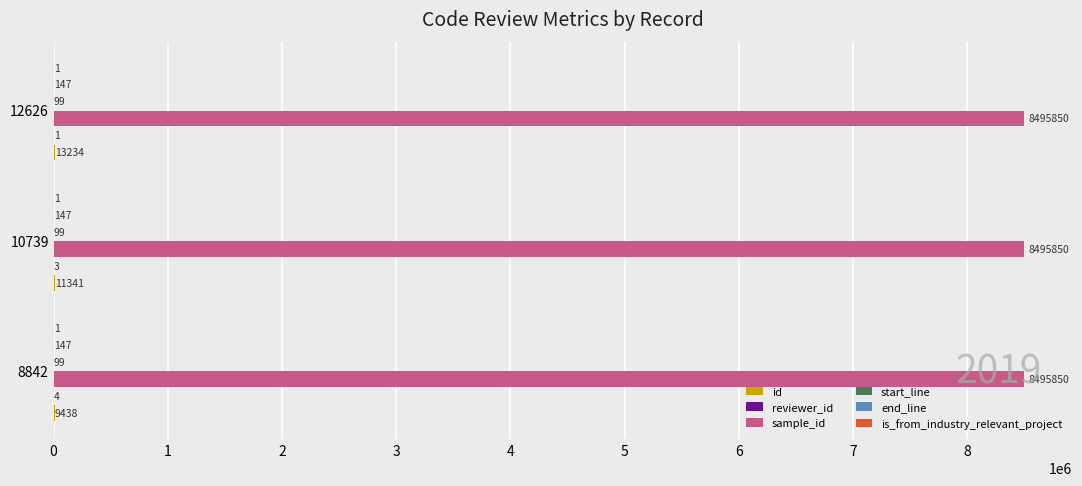

At which category is the sum across all series the highest?

12626